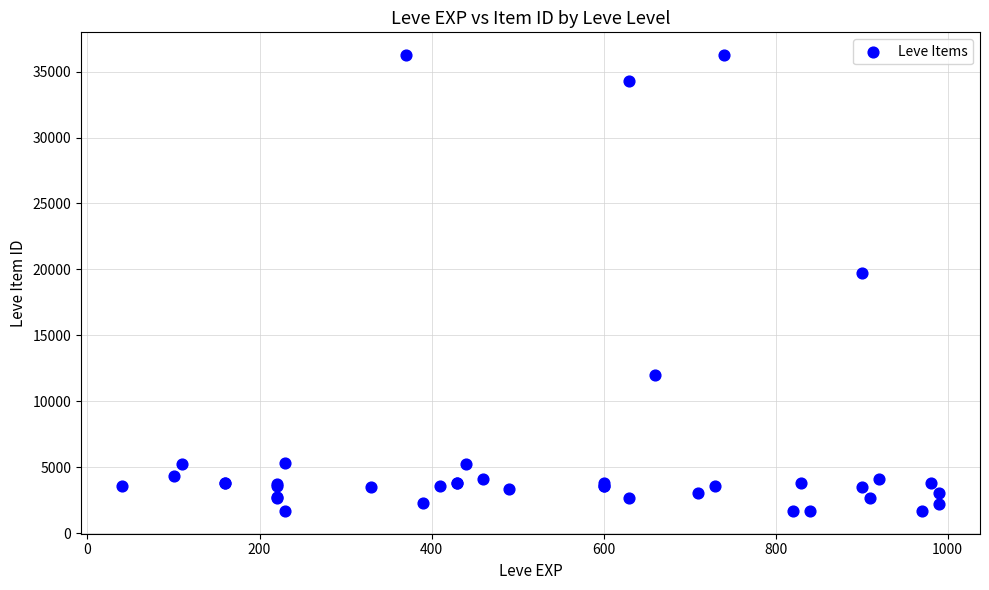

What Y value in the scatter plot is closest to 18967?

19744